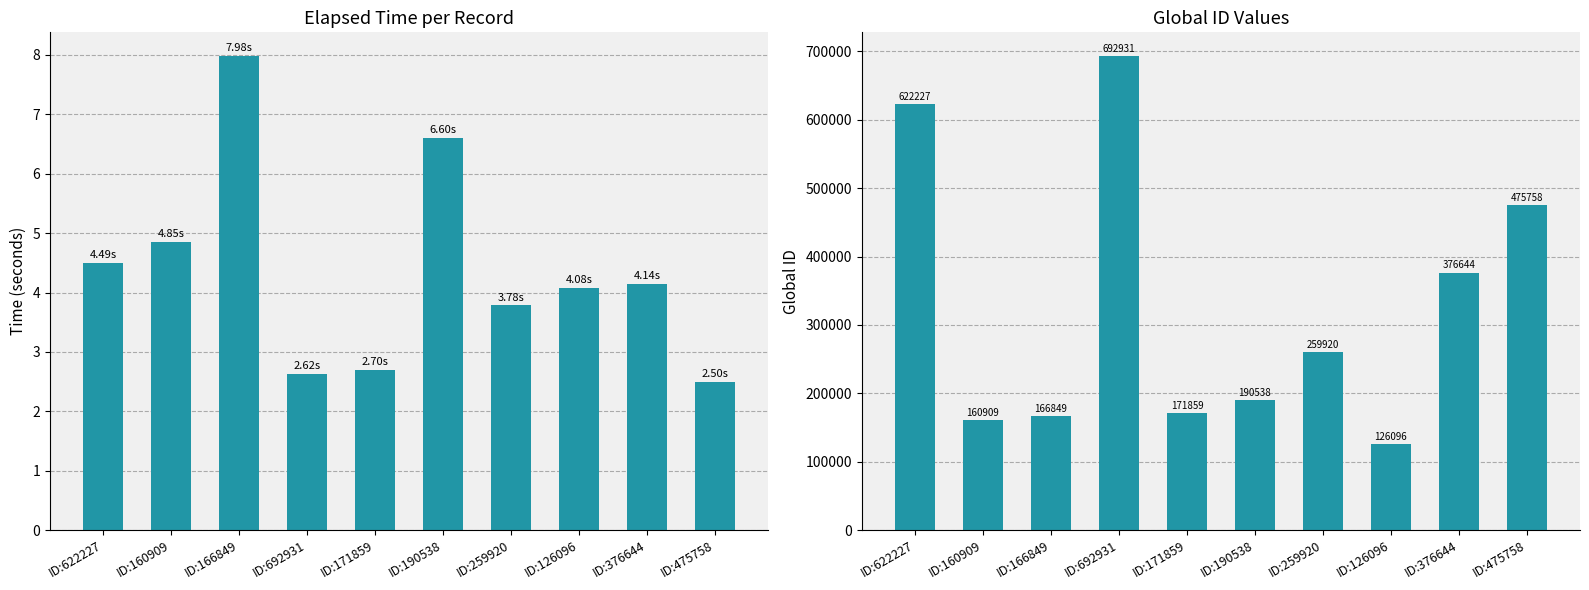

What is the label of the 7th bar from the left?

ID:259920